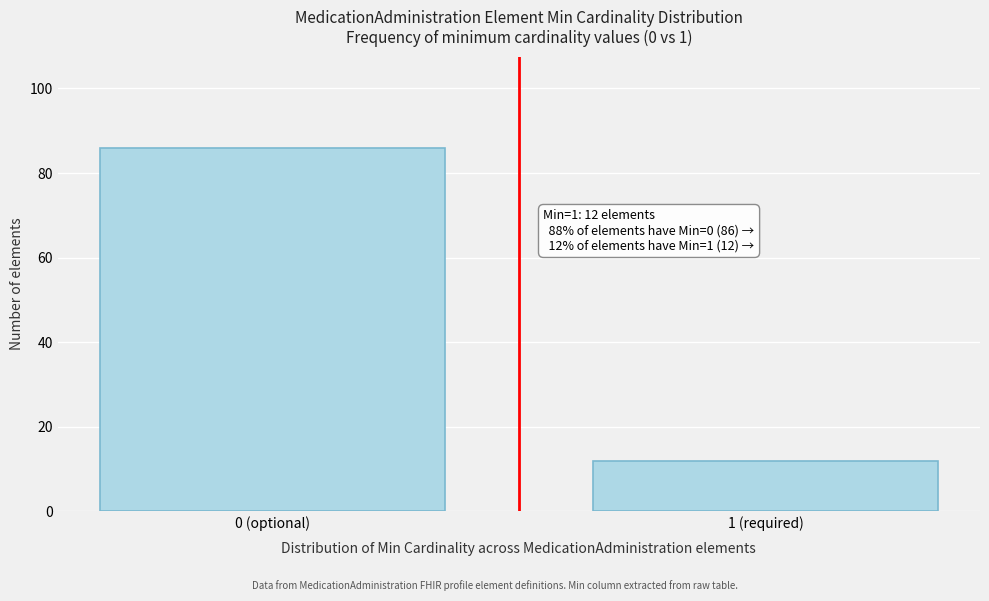

Reading left to right, list all the values displayed in this chart.

86	12